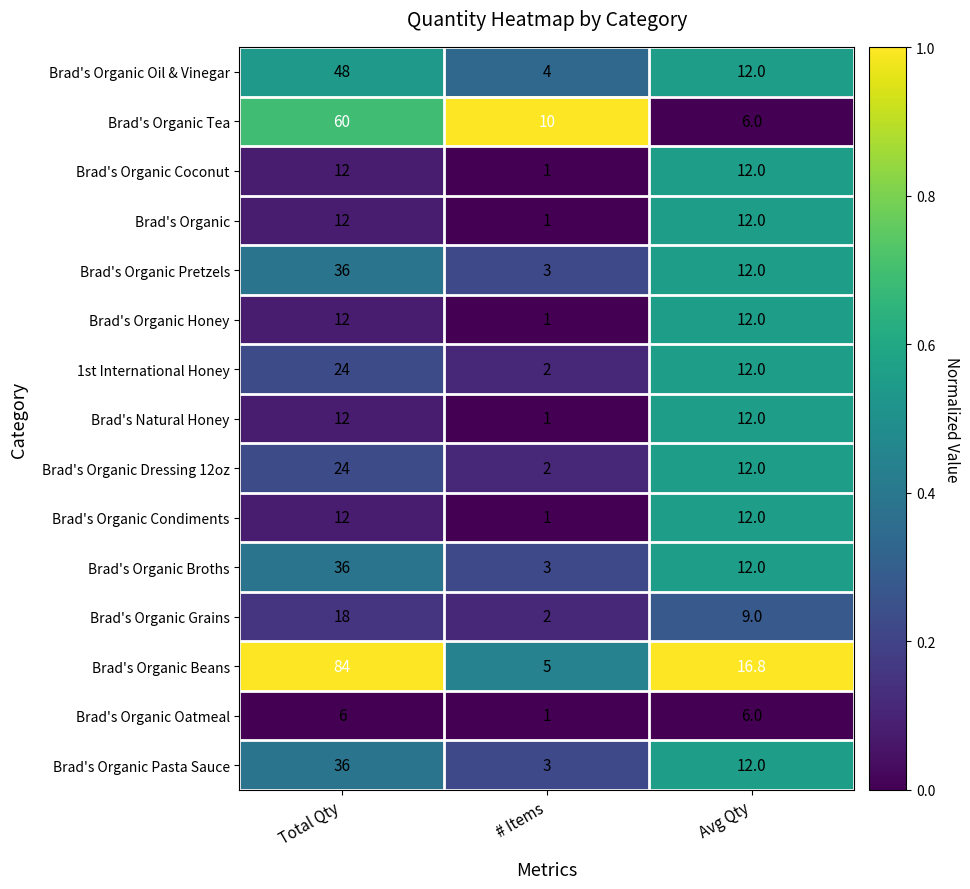

Between Total Qty and Avg Qty, which series saw the biggest shift?

Brad's Organic Beans